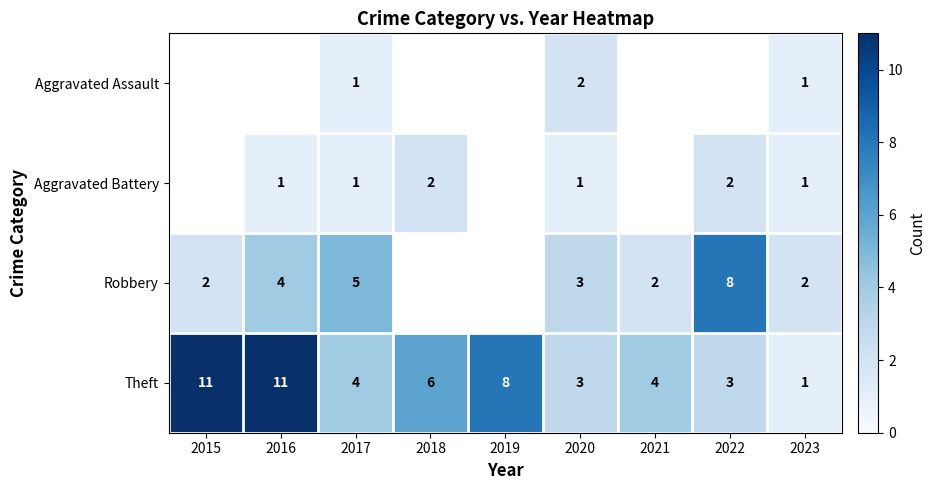

Count the number of data series in this chart.

4